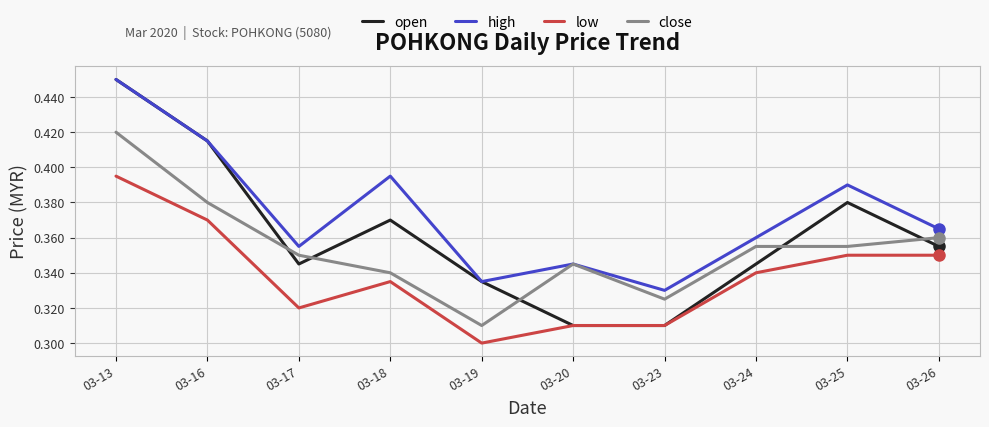

The close series shows 0.3 at 03-19. True or false?

True